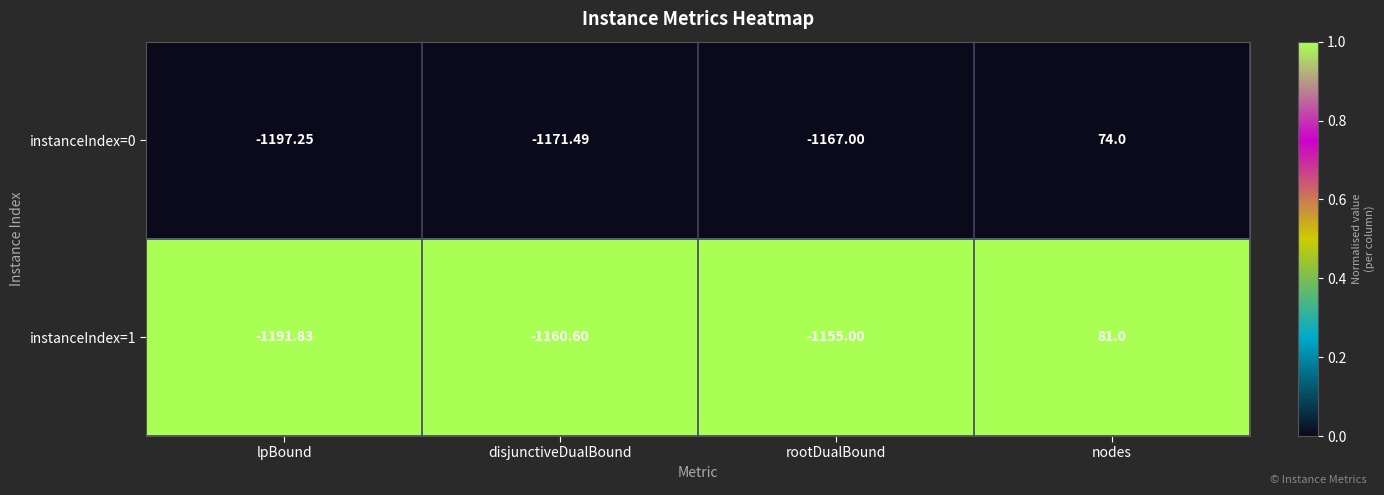

At which category does the chart reach its minimum across all series?

lpBound